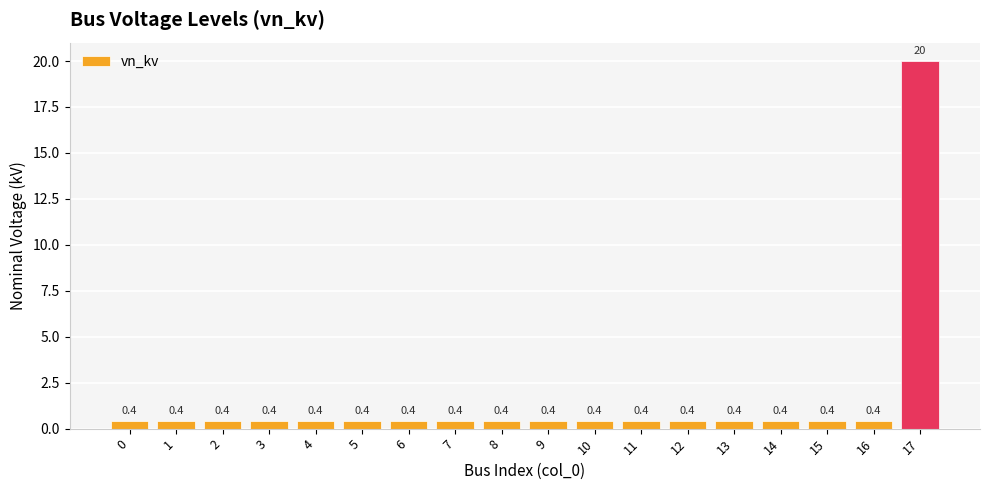

Does the chart contain any negative values?

No